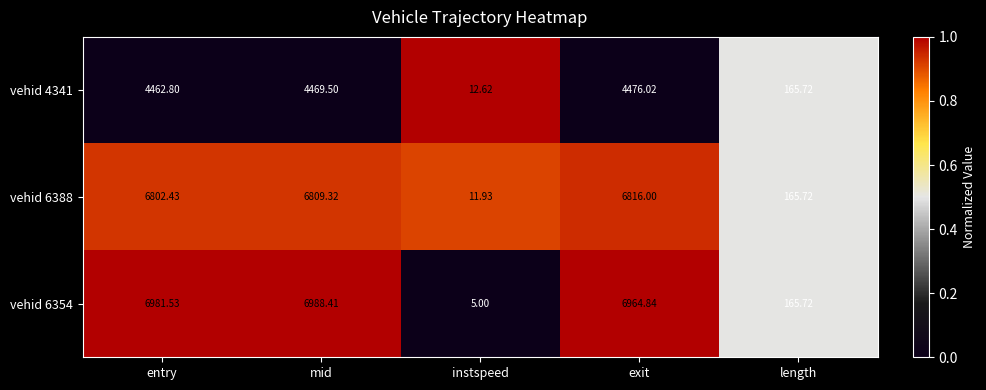

How many values in the vehid 6354 series exceed 6964?

3